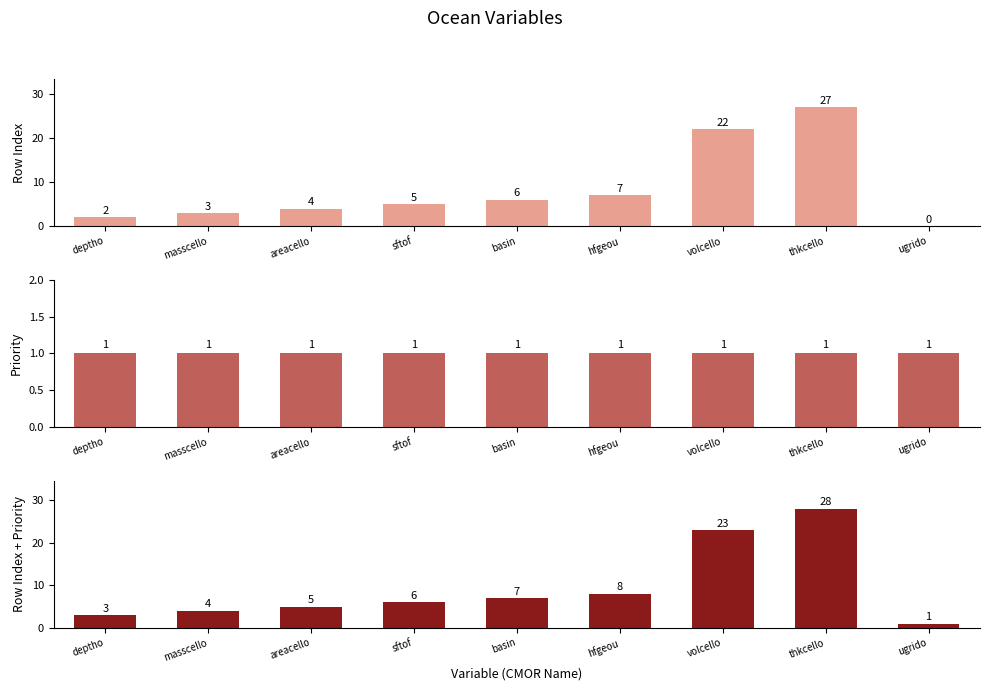

Which series has the largest total across all categories?

Row Index + Priority